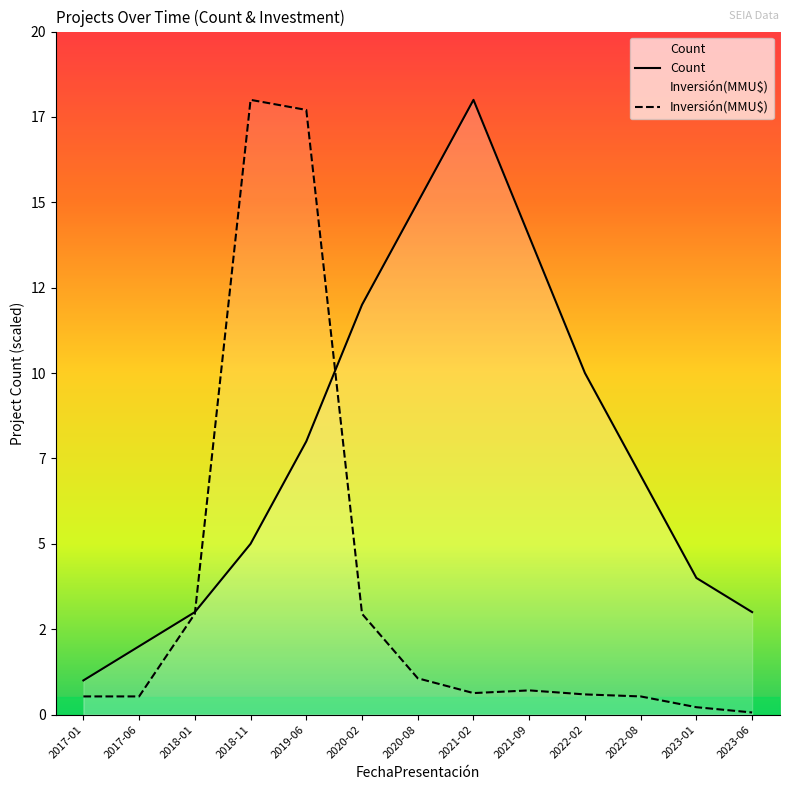

Is the value of Inversión(MMU$) at 2018-11 greater than the value of Count at 2023-01?

Yes